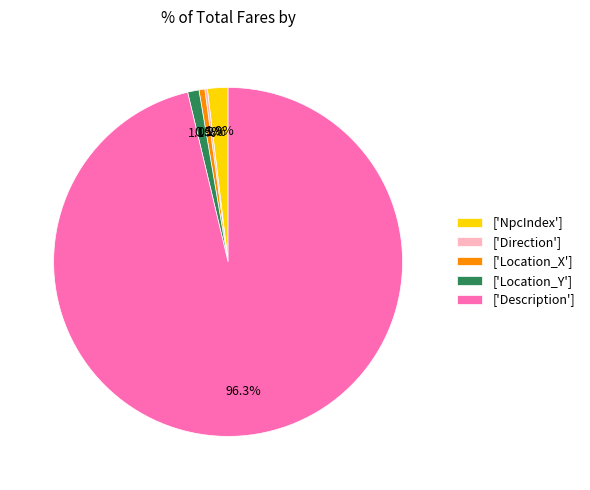

Which category has the biggest portion of the pie?

['Description']